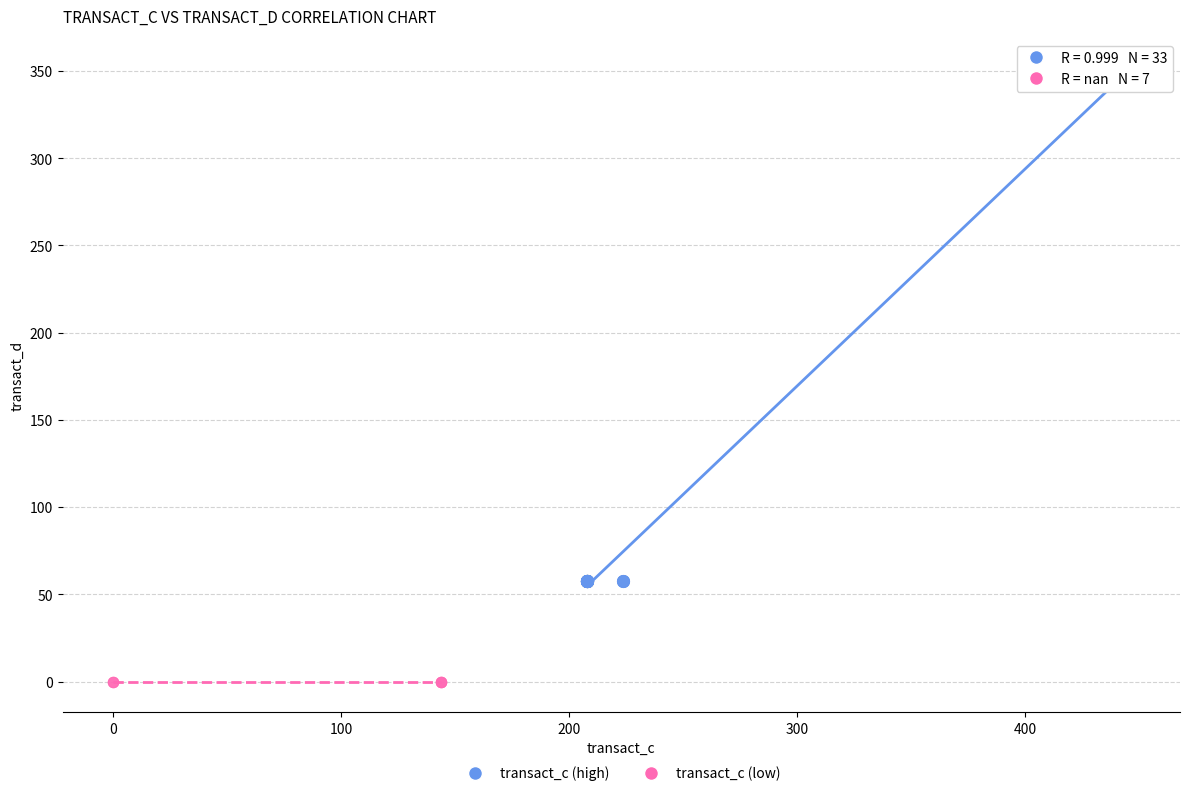

What are all the series names shown in the legend?

transact_c (high), transact_c (low)